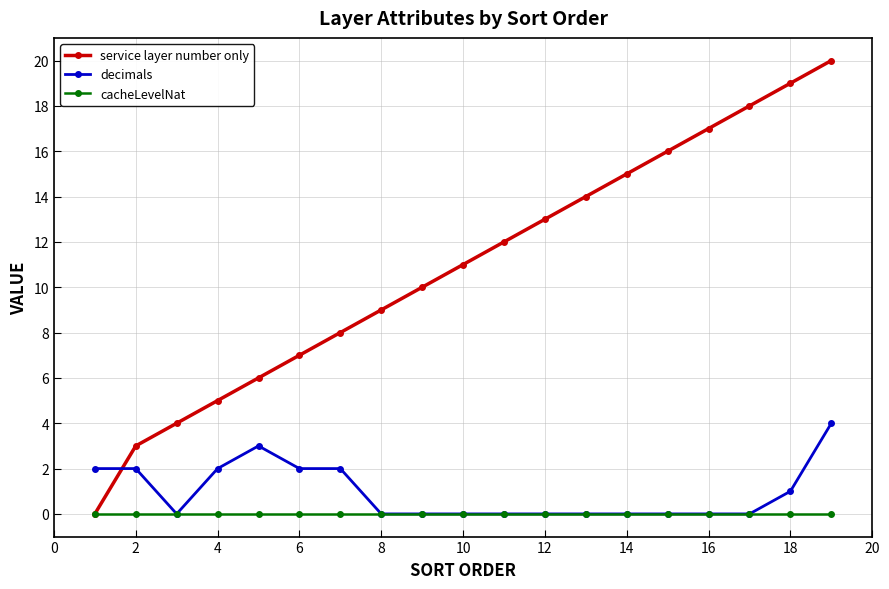

Which series has the largest total across all categories?

service layer number only